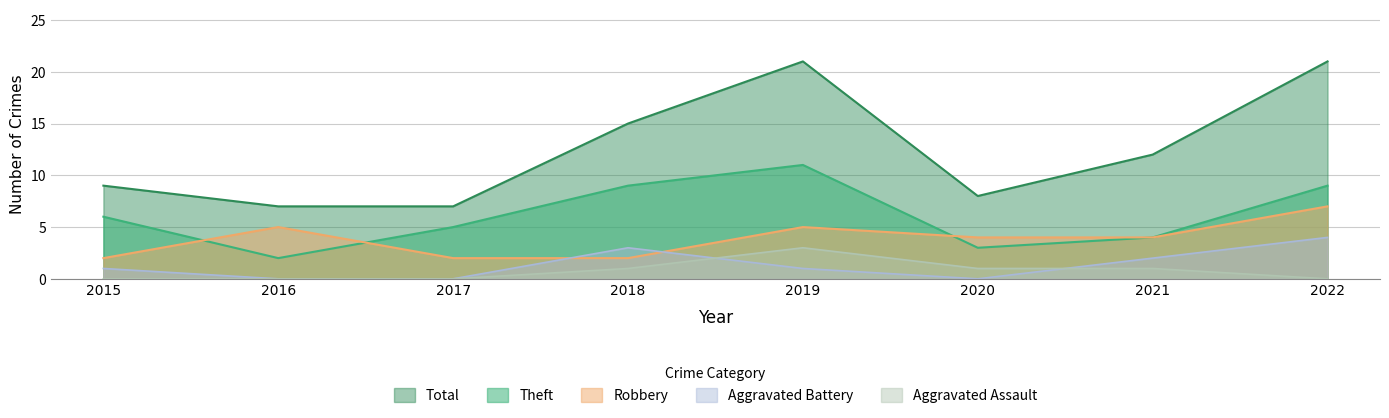

True or false: Aggravated Battery and Total intersect in this chart.

False